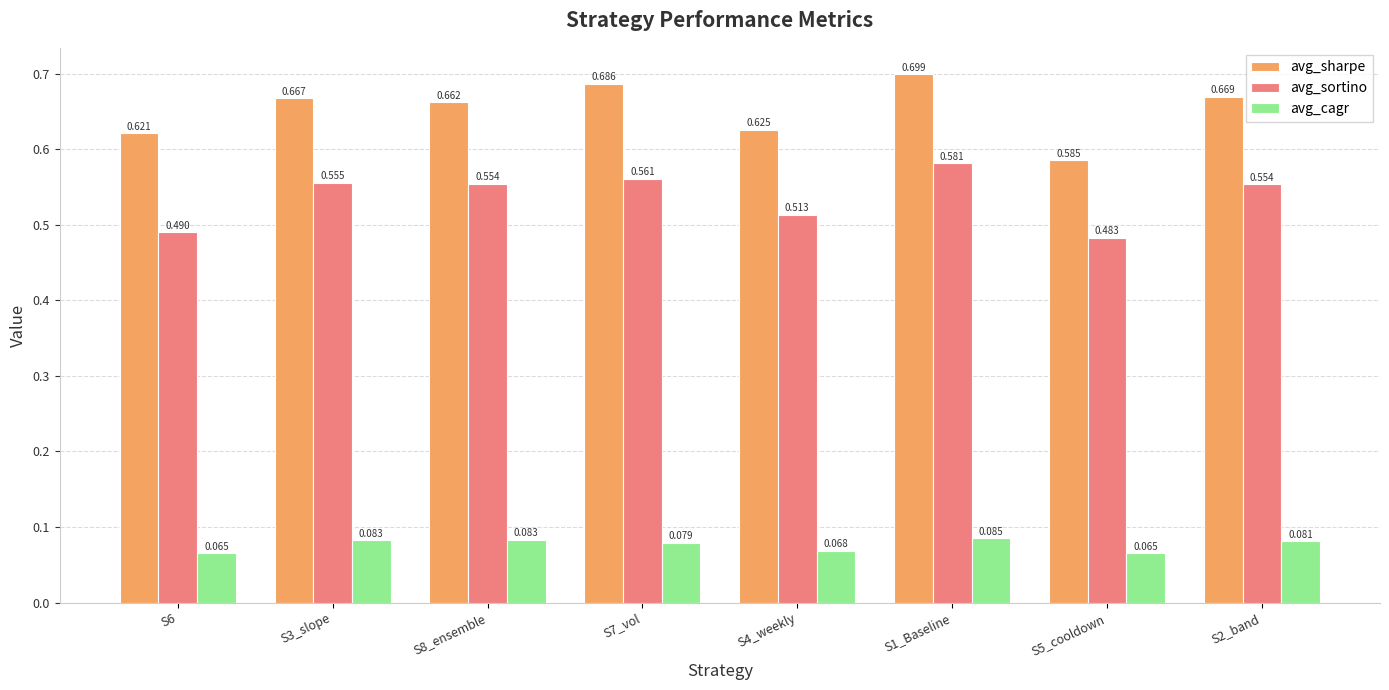

Which series changed the most between S7_vol and S2_band?

avg_sharpe